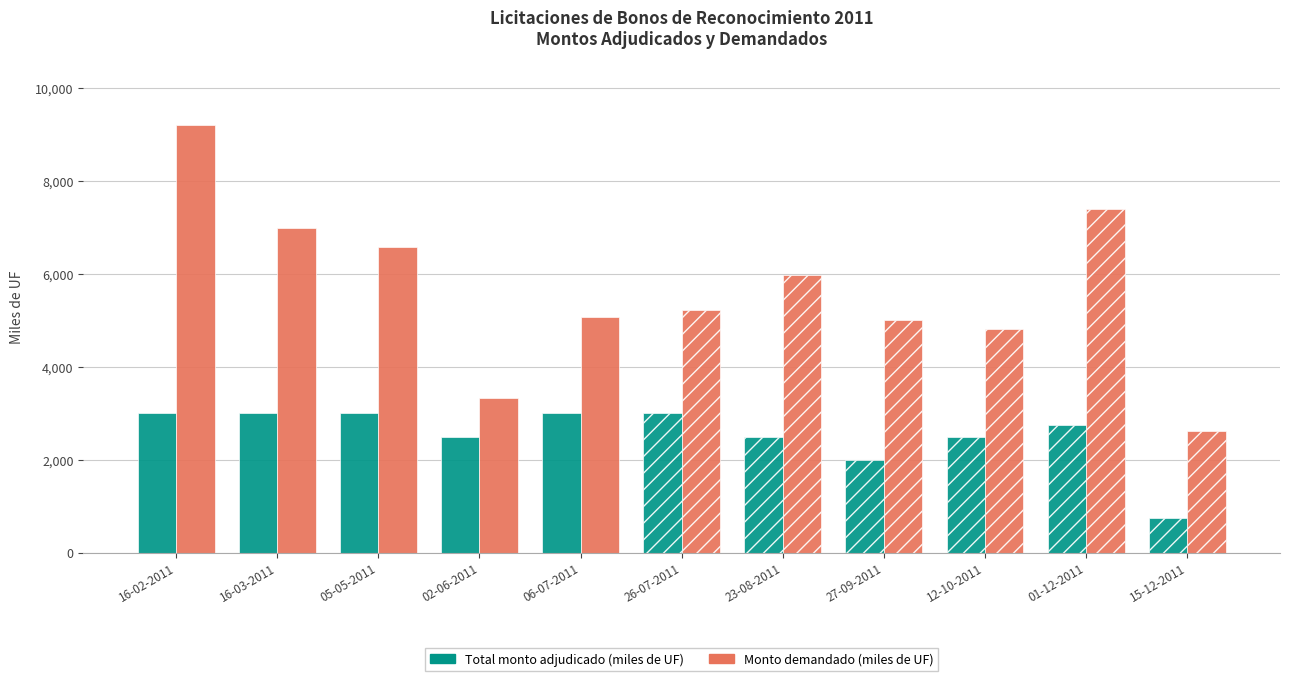

What is the difference between the second highest and second lowest values in the Total monto adjudicado (miles de UF) series?

1000